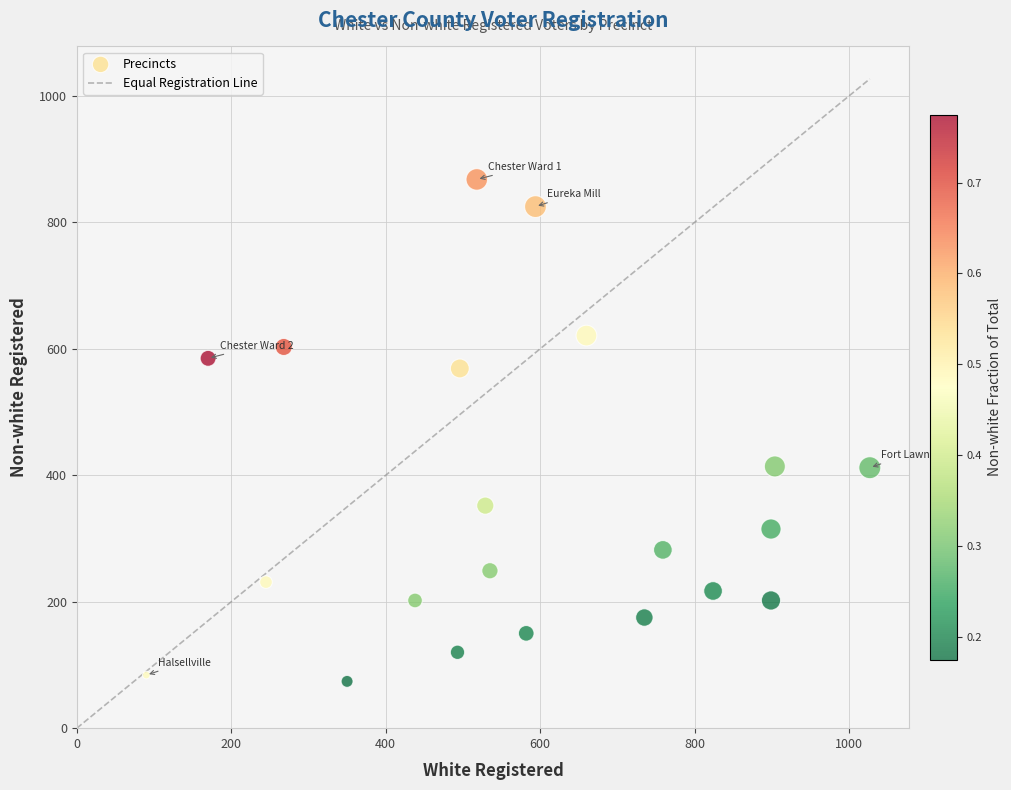

What is the range of Y values (max minus min)?

794